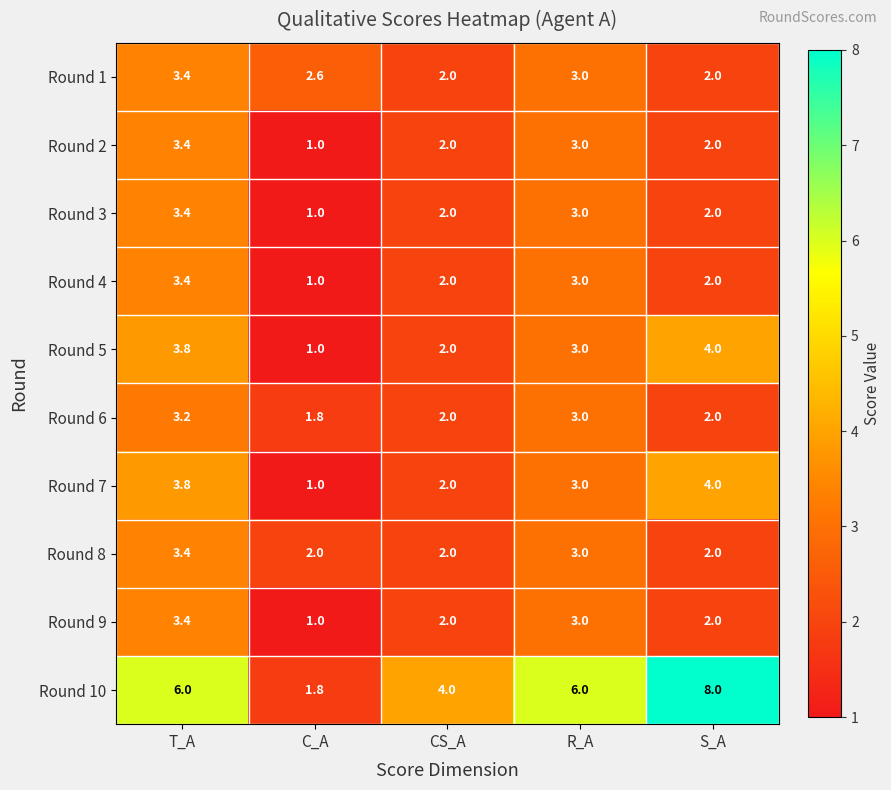

Which category has the highest value across all series?

S_A